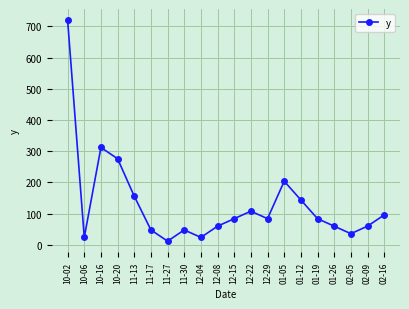

Reading right to left, list all the values displayed in this chart.

02-16=96	02-09=60	02-05=36	01-26=60	01-19=84	01-12=144	01-05=204	12-29=84	12-22=108	12-15=84	12-08=60	12-04=24	11-30=48	11-27=12	11-17=48	11-13=156	10-20=276	10-16=312	10-06=24	10-02=720